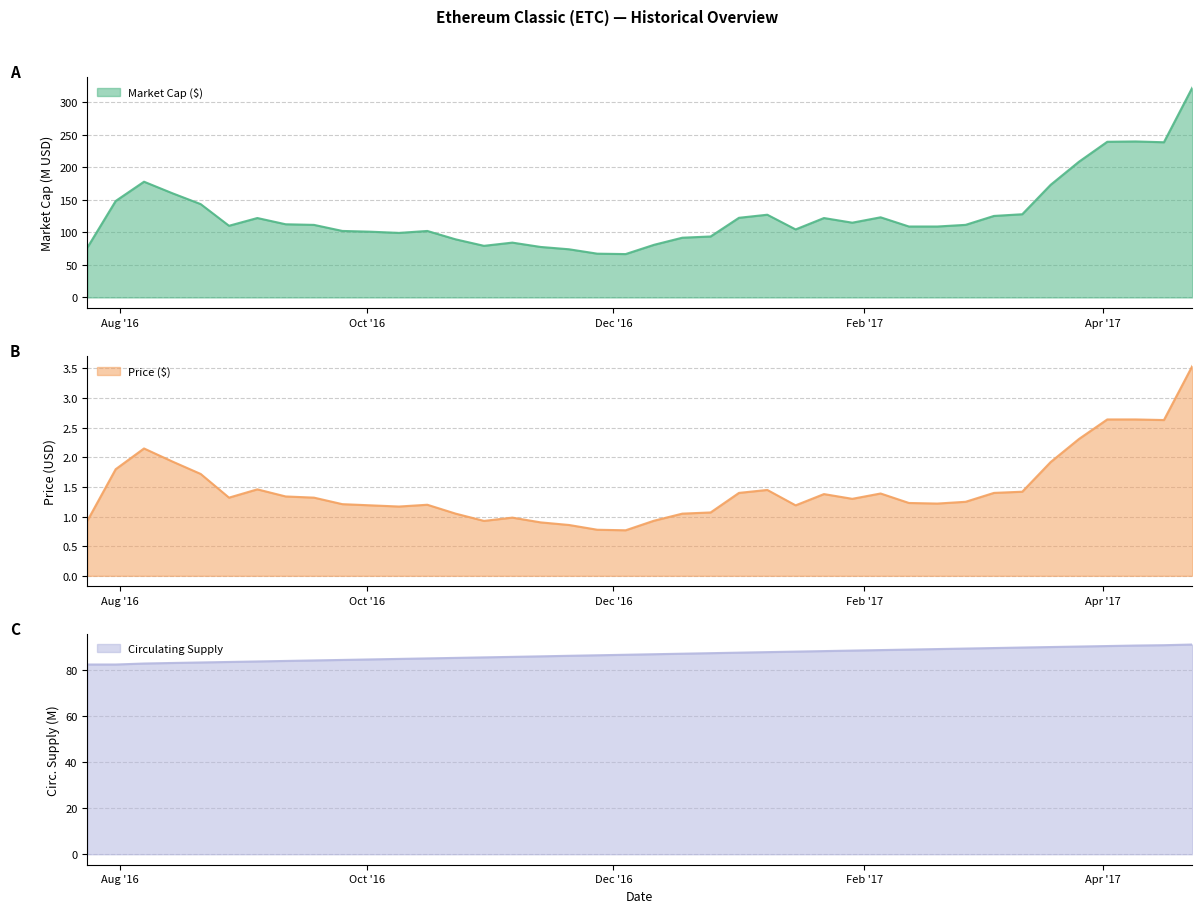

Does the chart display data point markers on the line(s)?

No